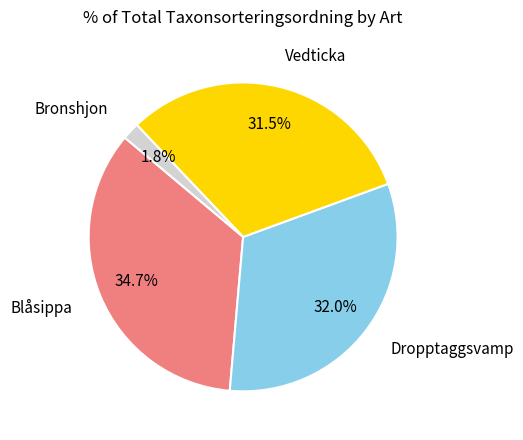

To the nearest percent, what is the average slice percentage?

25%